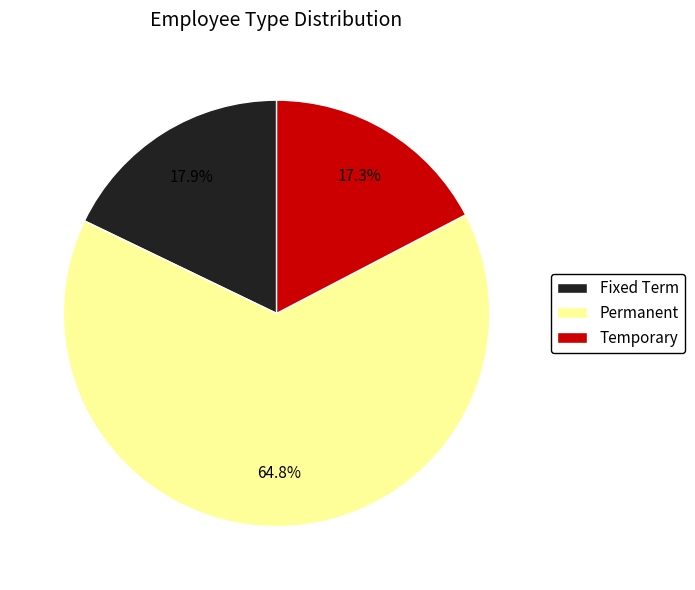

Rank the categories by value from lowest to highest.

Temporary, Fixed Term, Permanent